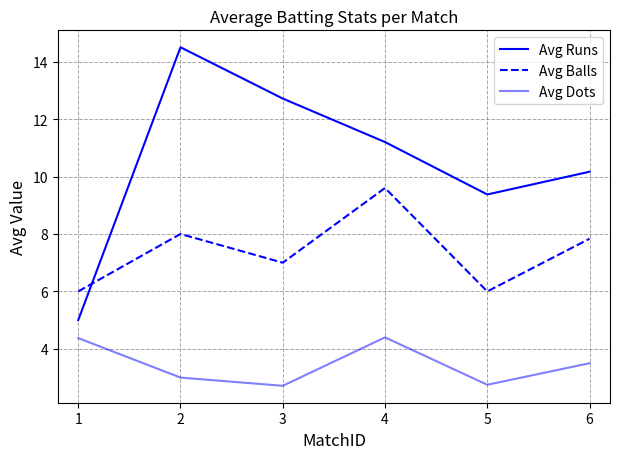

True or false: Avg Balls has a value of 6.0 at 1.

True